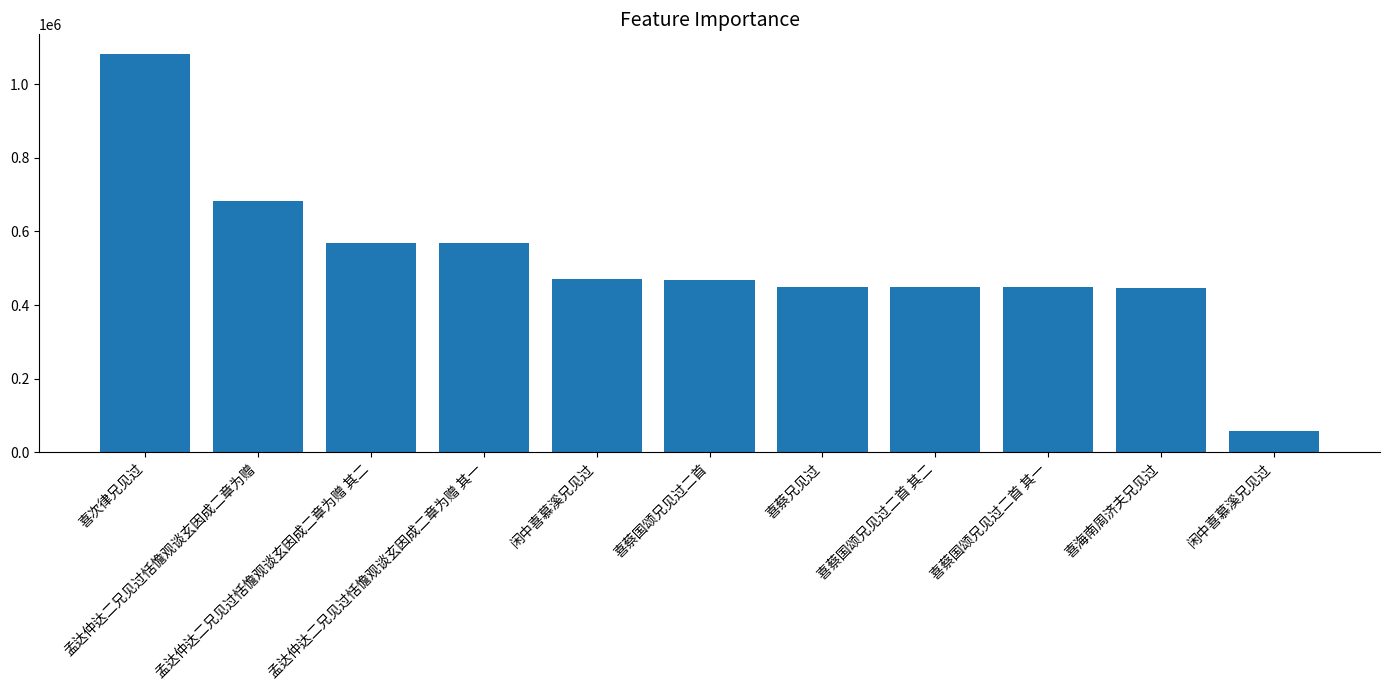

Rank the categories by value from highest to lowest.

喜次律兄见过, 孟达仲达二兄见过恬憺观谈玄因成二章为赠, 孟达仲达二兄见过恬憺观谈玄因成二章为赠 其二, 孟达仲达二兄见过恬憺观谈玄因成二章为赠 其一, 闲中喜慕溪兄见过, 喜蔡国颂兄见过二首, 喜蔡兄见过, 喜蔡国颂兄见过二首 其二, 喜蔡国颂兄见过二首 其一, 喜海南周济夫兄见过, 闲中喜慕溪兄见过